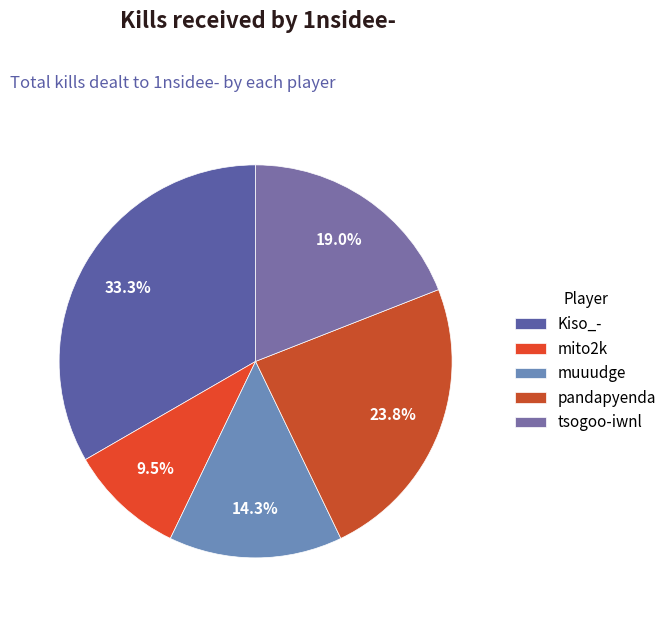

The mito2k slice represents 10% of the pie. True or false?

True